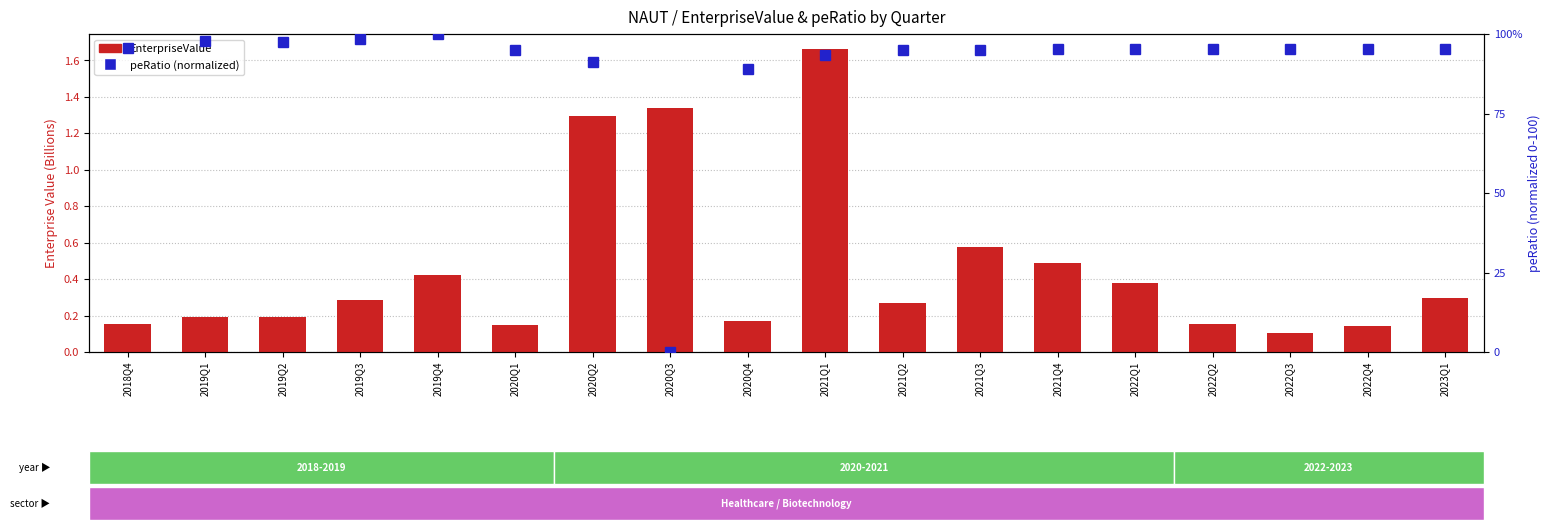

Which series has the largest range (max minus min)?

peRatio (normalized)